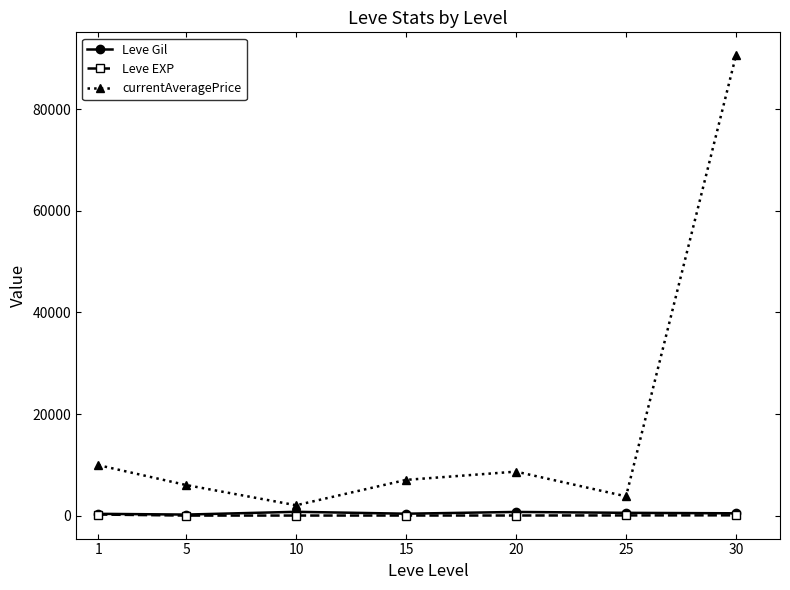

Which series has the largest range (max minus min)?

currentAveragePrice